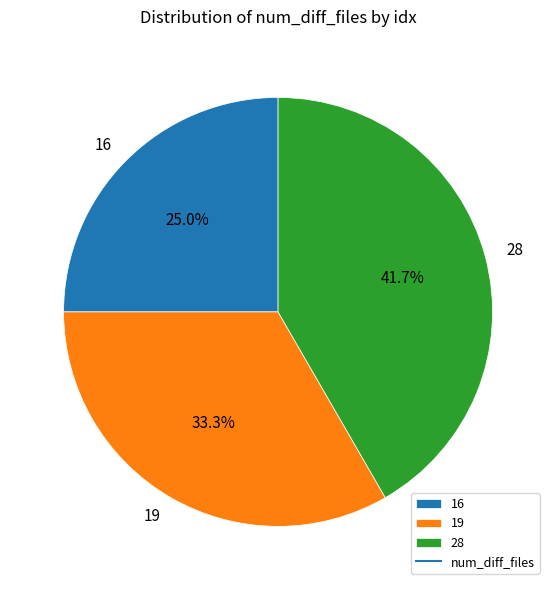

Do 28 and 19 together represent more than half of the pie?

Yes